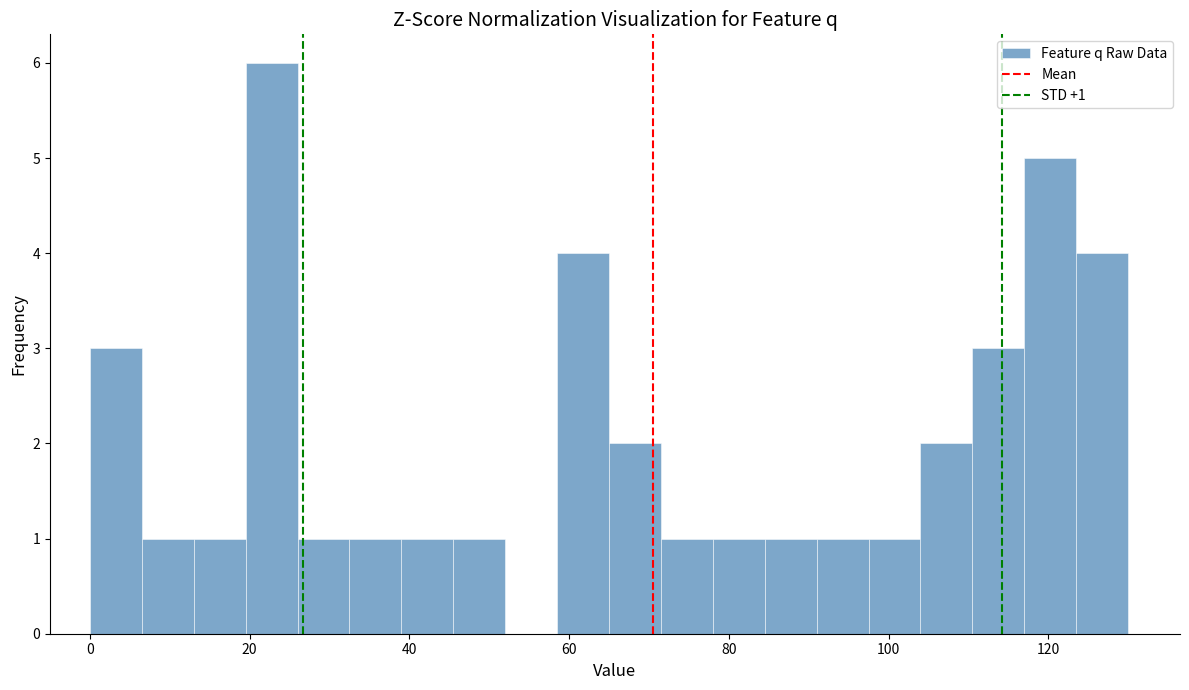

Read against the x-axis, roughly where is the centre of the tallest bar?

22